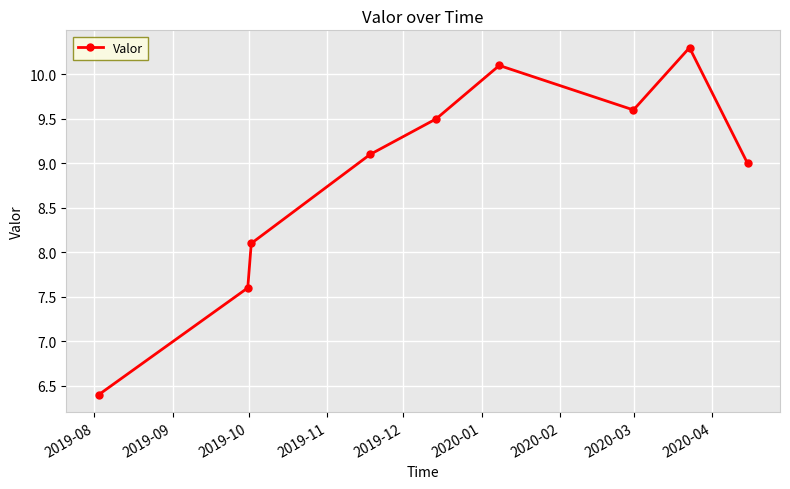

How many interior local peaks (higher than both neighbors) does the data have?

2